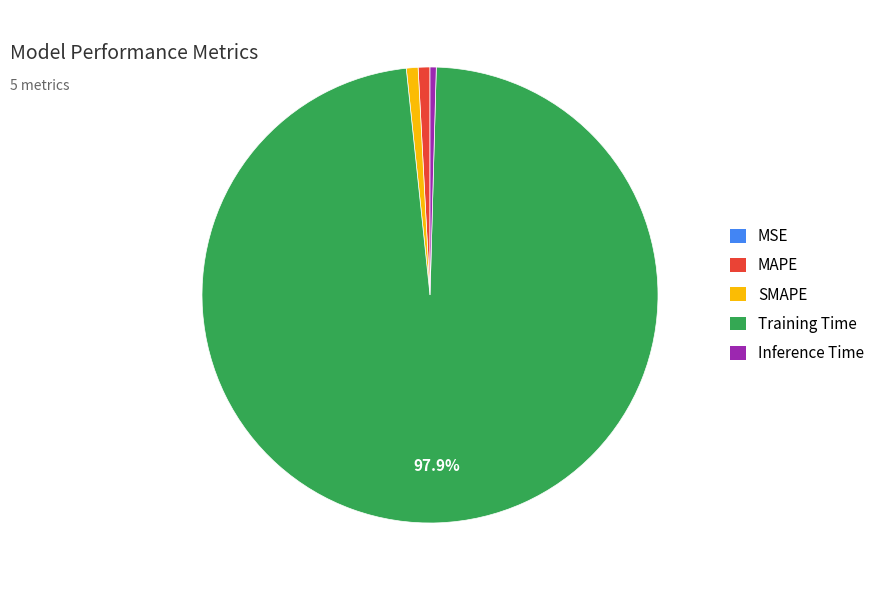

What is the largest slice in the pie chart?

Training Time